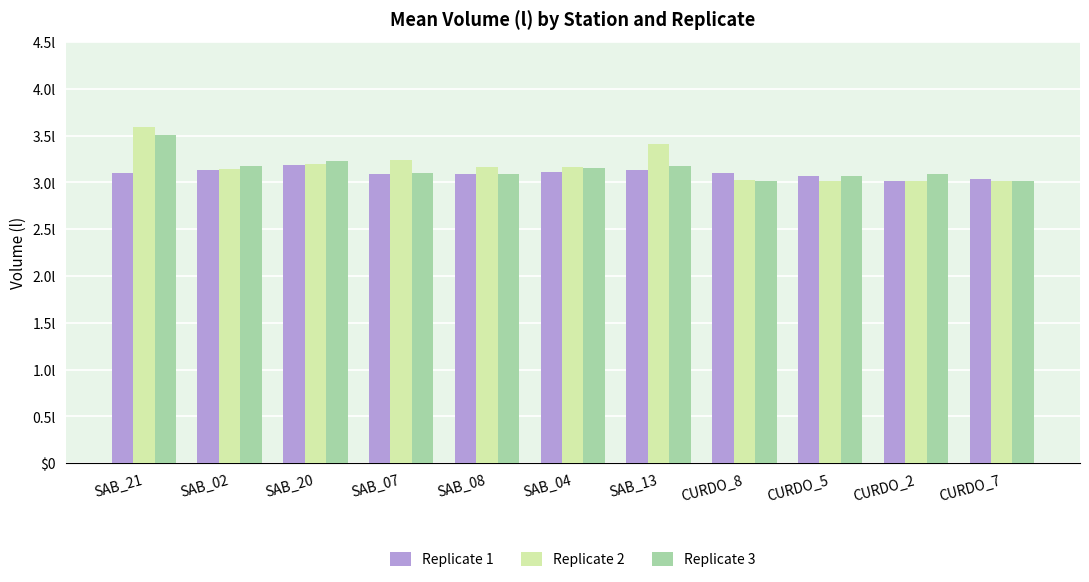

Which has a higher value, SAB_08 or CURDO_5?

SAB_08